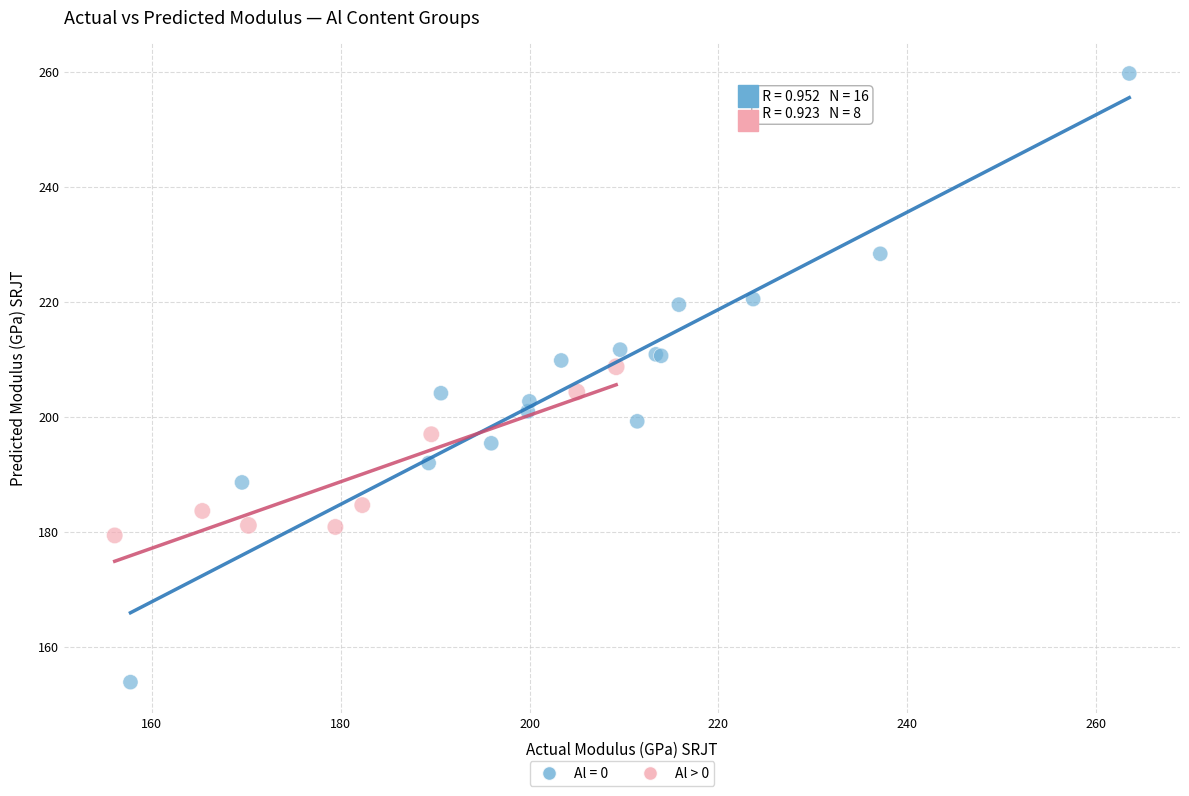

Which series reaches the minimum Y coordinate?

Al = 0